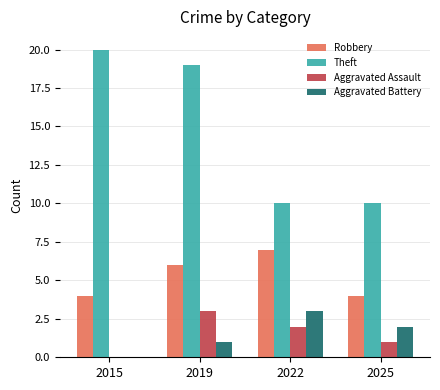

The Aggravated Battery series shows 1 at 2022. True or false?

False